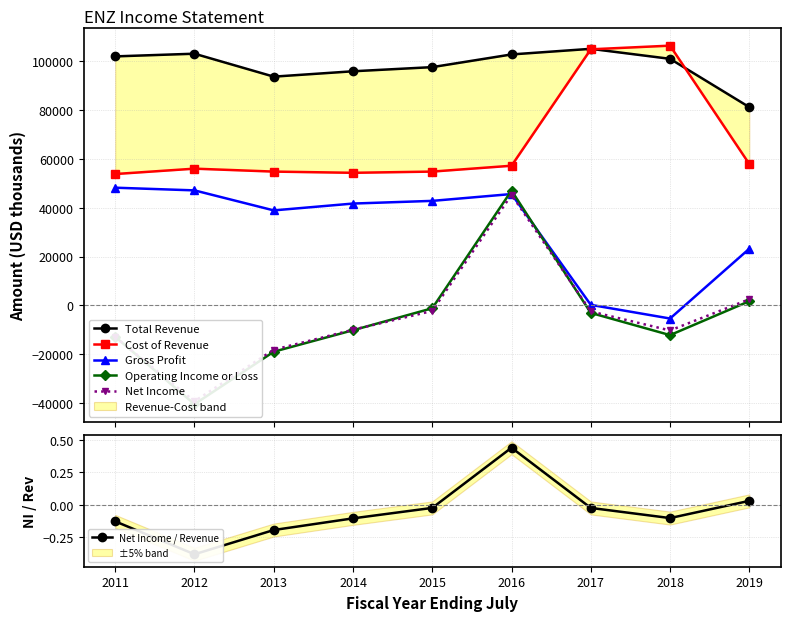

Which series has the largest range (max minus min)?

Operating Income or Loss